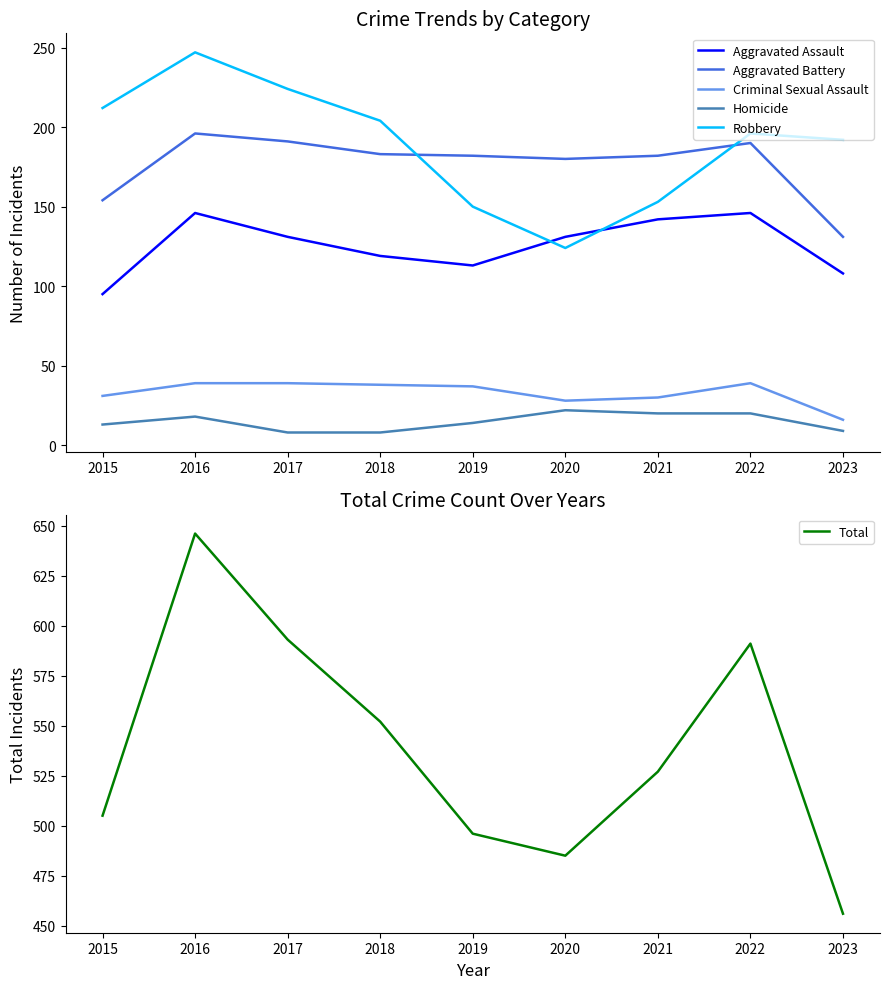

True or false: Aggravated Assault and Criminal Sexual Assault intersect in this chart.

False